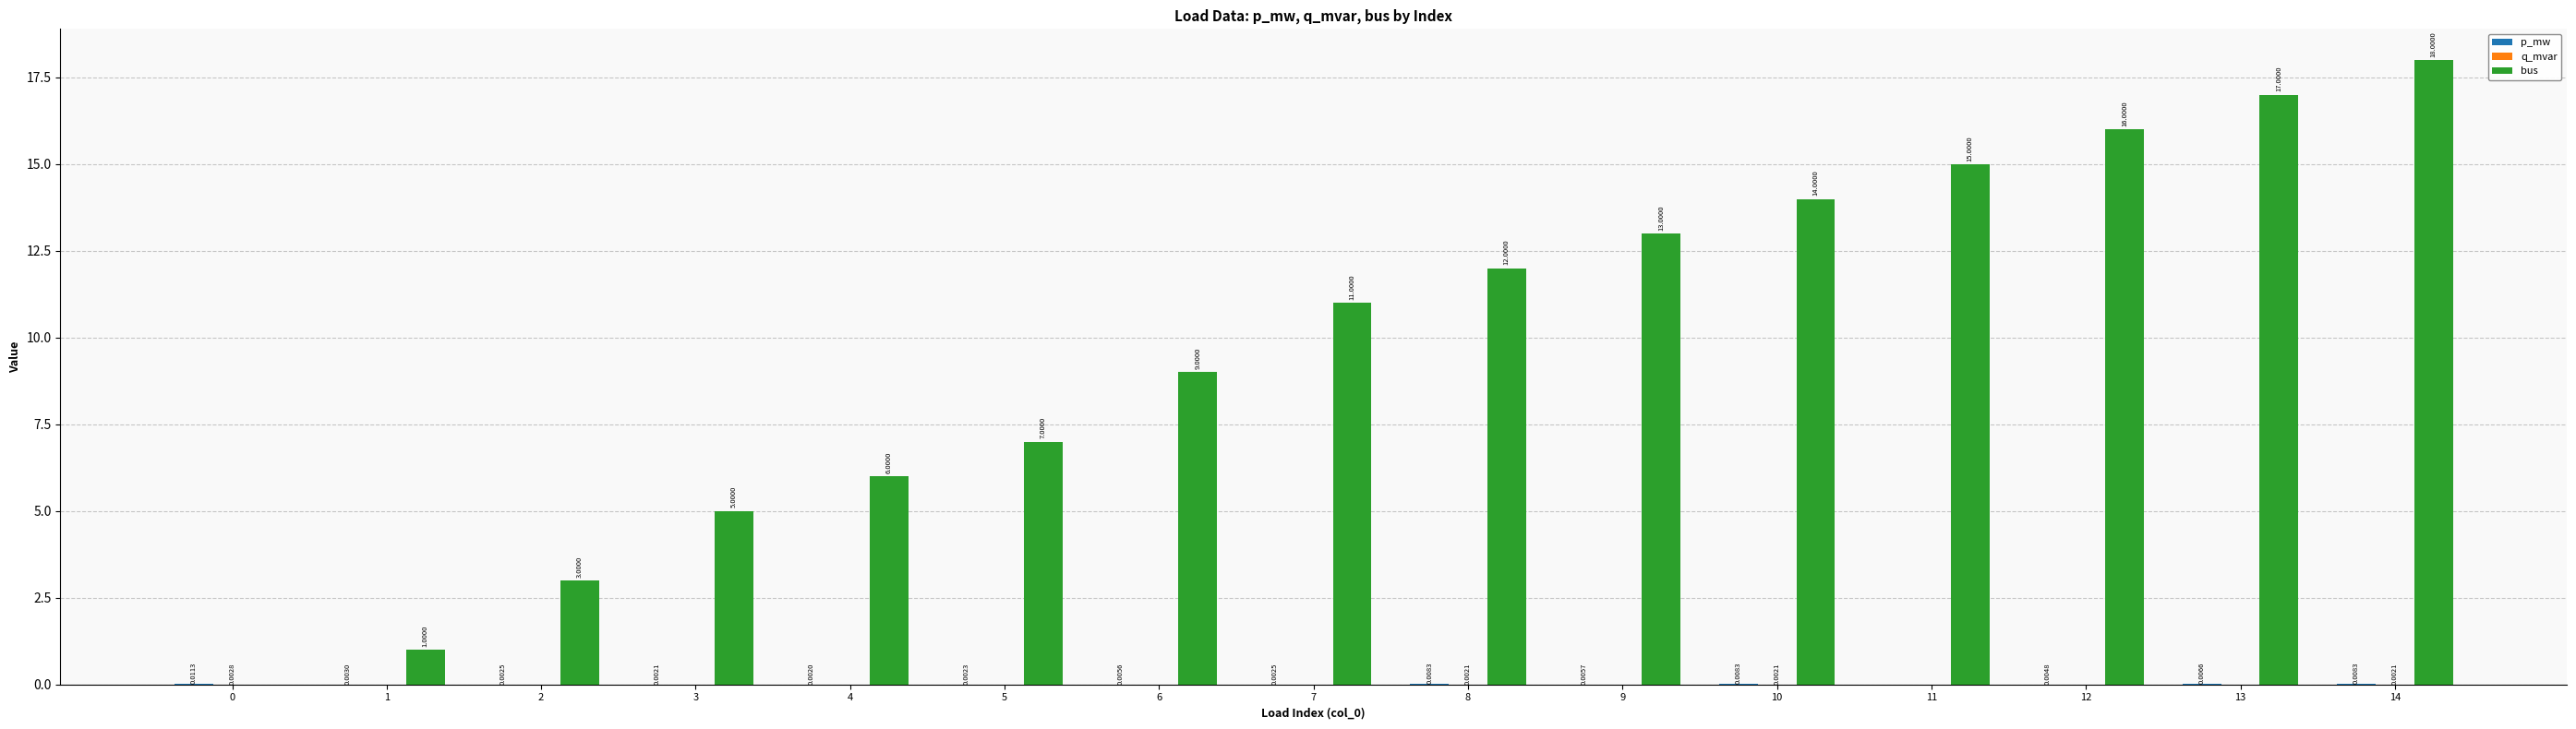

At which category is the sum across all series the highest?

14